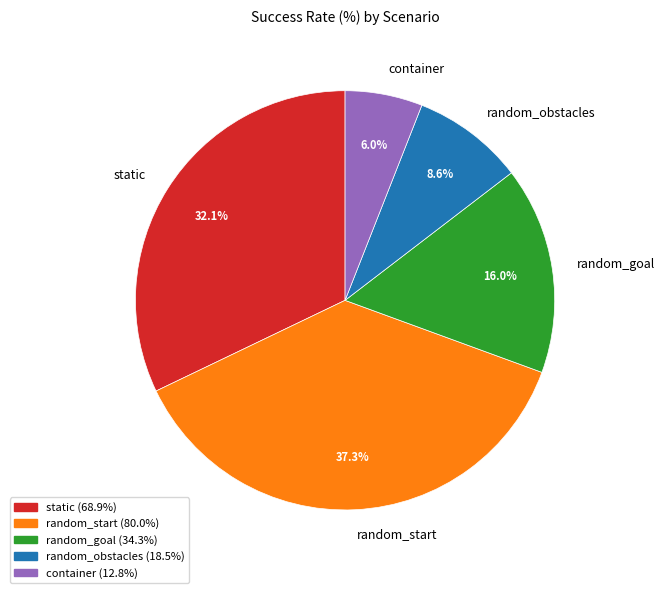

What percentage is NOT represented by container?

94.0%